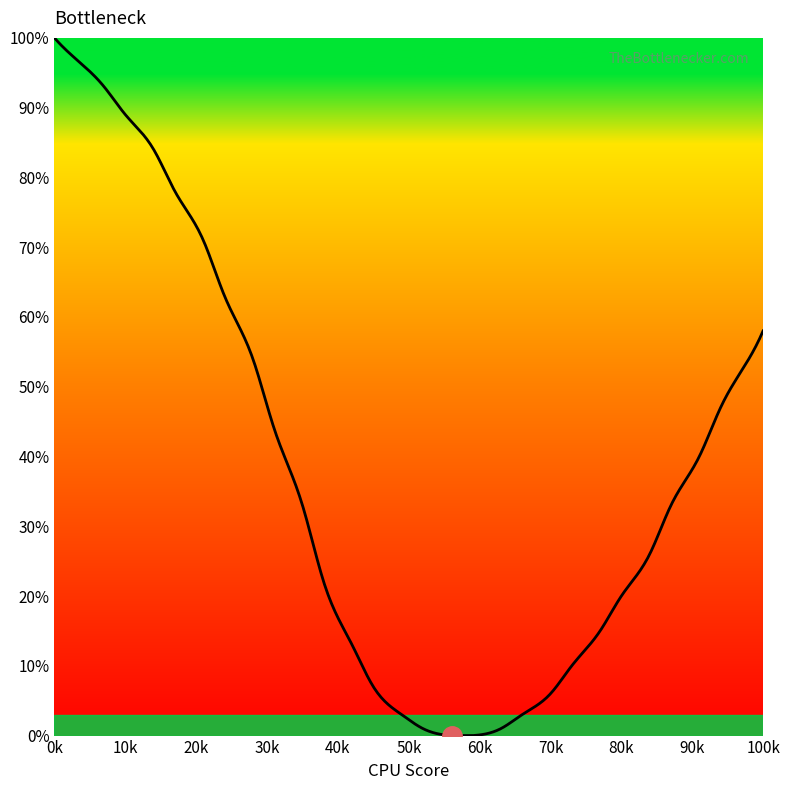

Does the chart have visible grid lines?

No